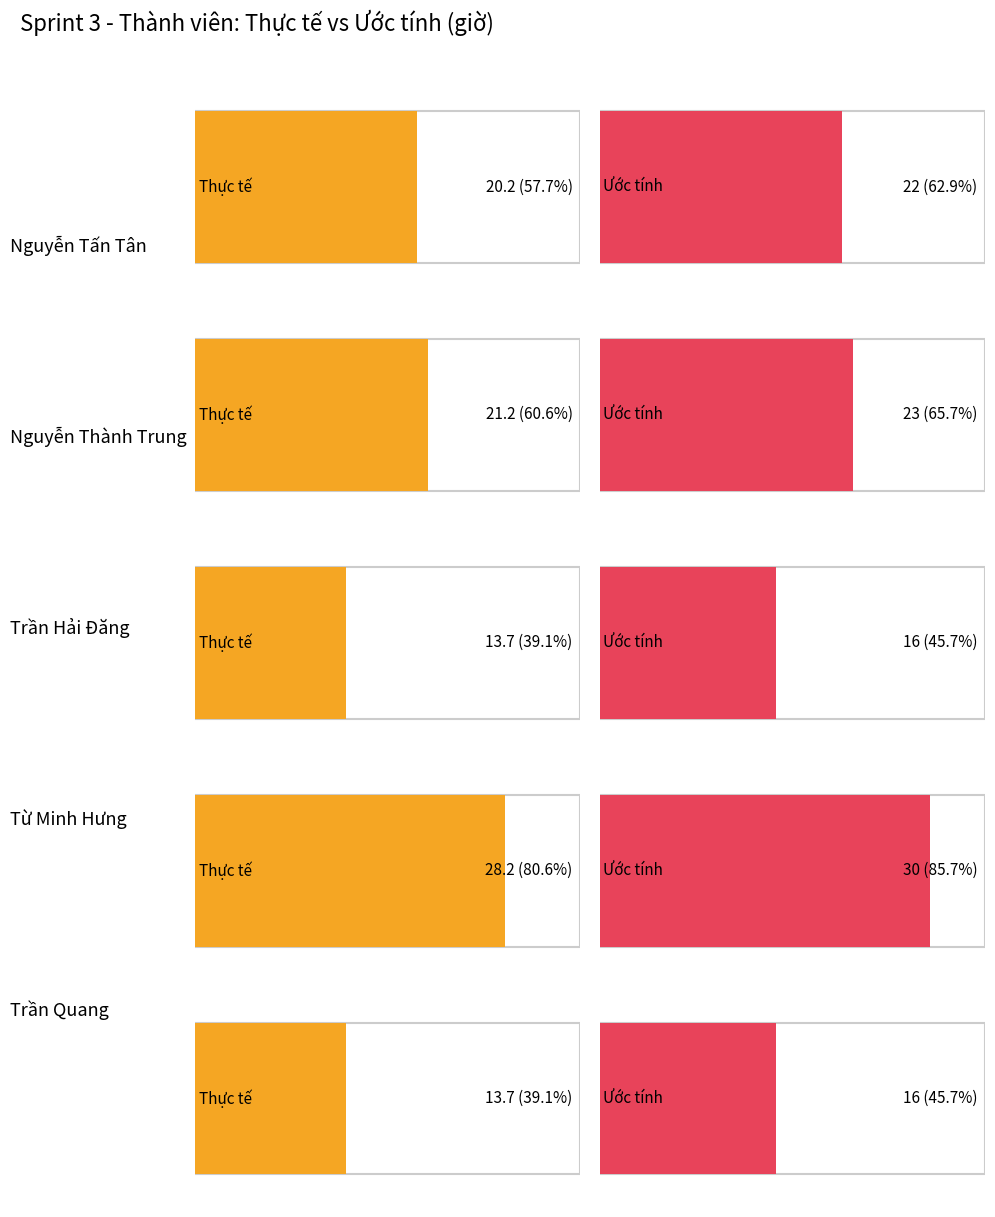

At which label does Thực tế reach its peak?

Từ Minh Hưng